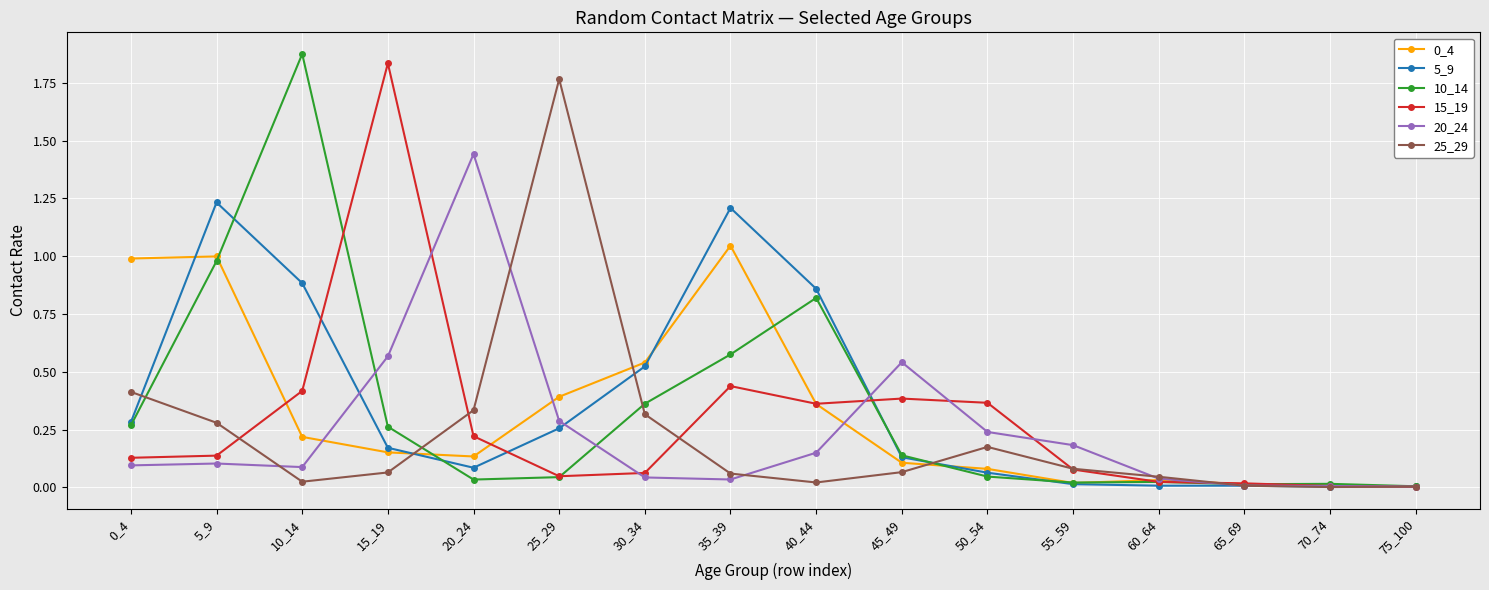

Is the value of 20_24 at 10_14 greater than the value of 0_4 at 30_34?

No